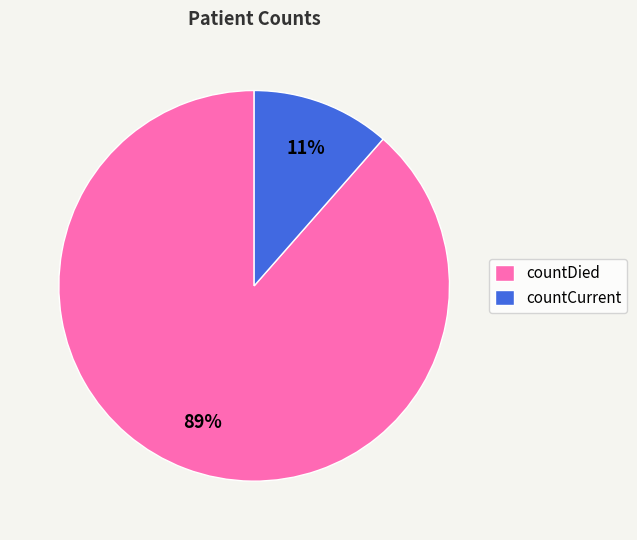

Between countCurrent and countDied, which is larger?

countDied